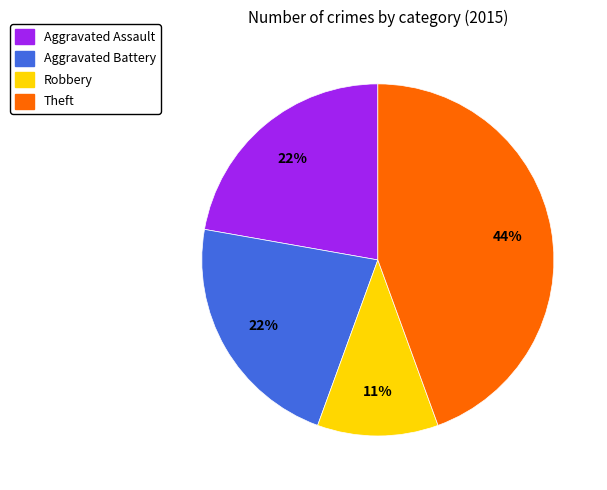

Is there a majority slice in this chart?

No